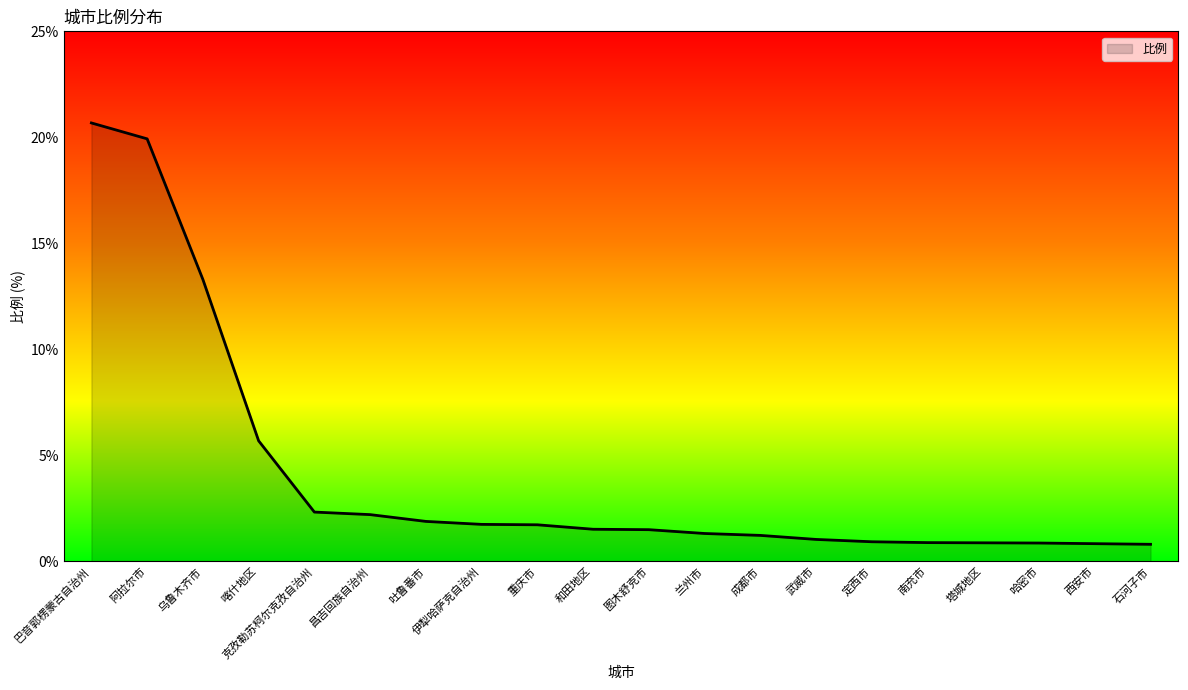

What position from the right is 昌吉回族自治州?

15